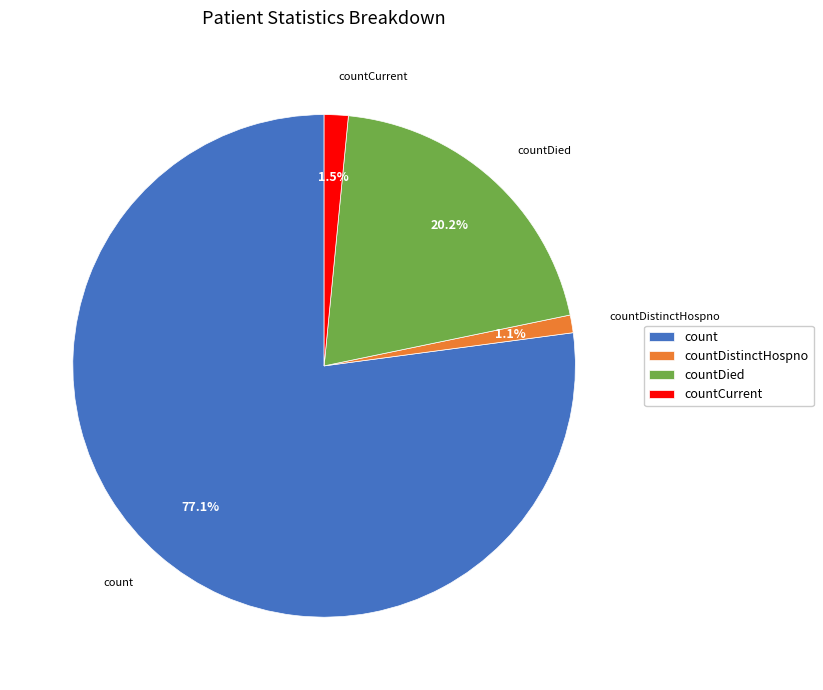

Which category has the biggest portion of the pie?

count